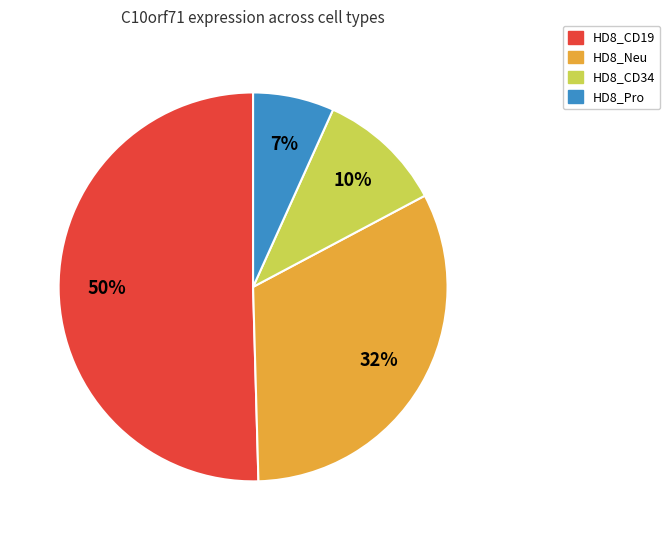

Which category has the biggest portion of the pie?

HD8_CD19